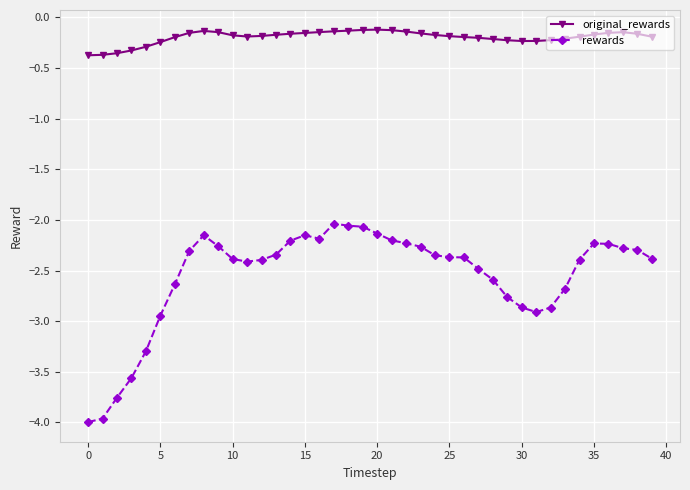

Which series has the widest spread of values?

rewards